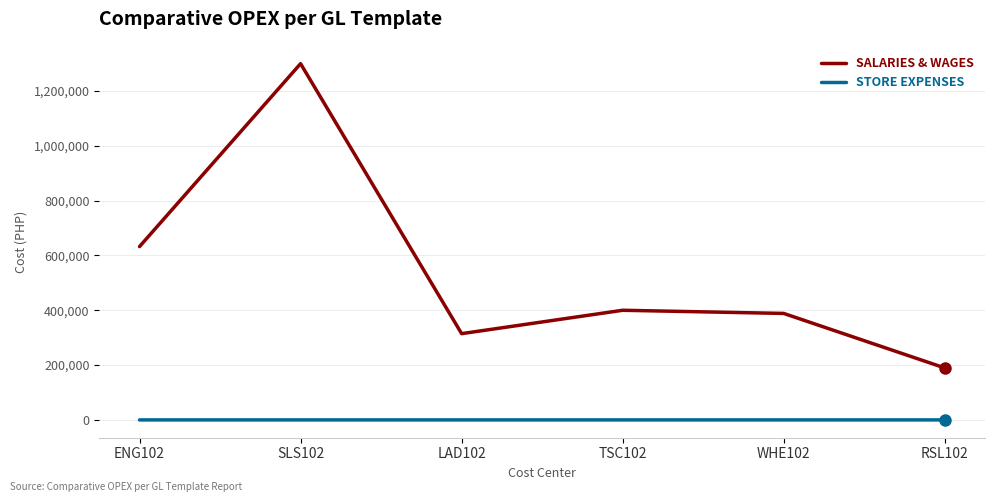

What is the difference between the maximum and minimum values in the SALARIES & WAGES series?

1109628.5